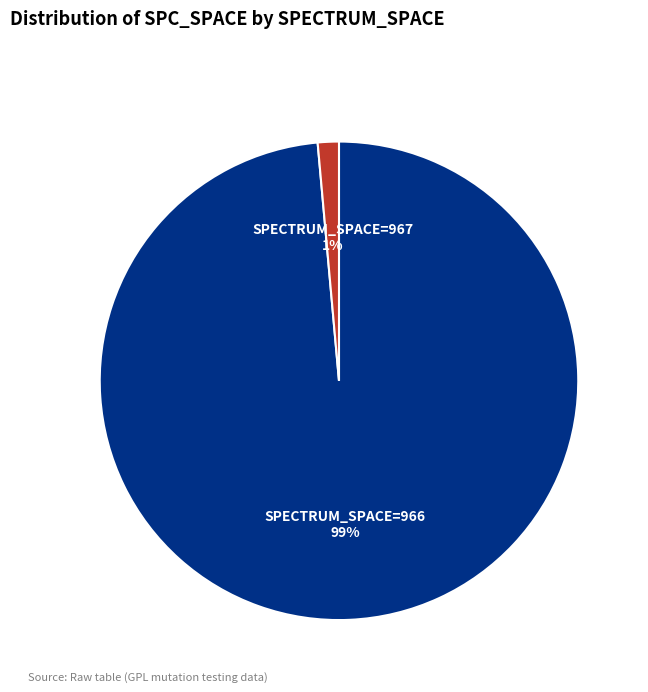

To the nearest percent, what is the average slice percentage?

50%